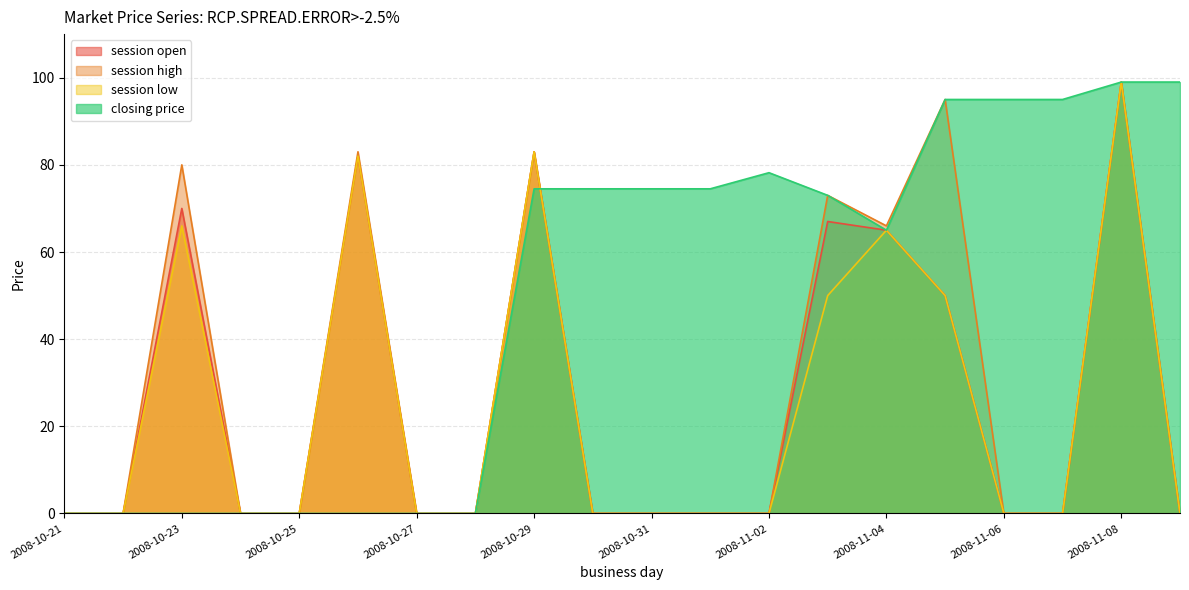

Which series has the widest spread of values?

session open